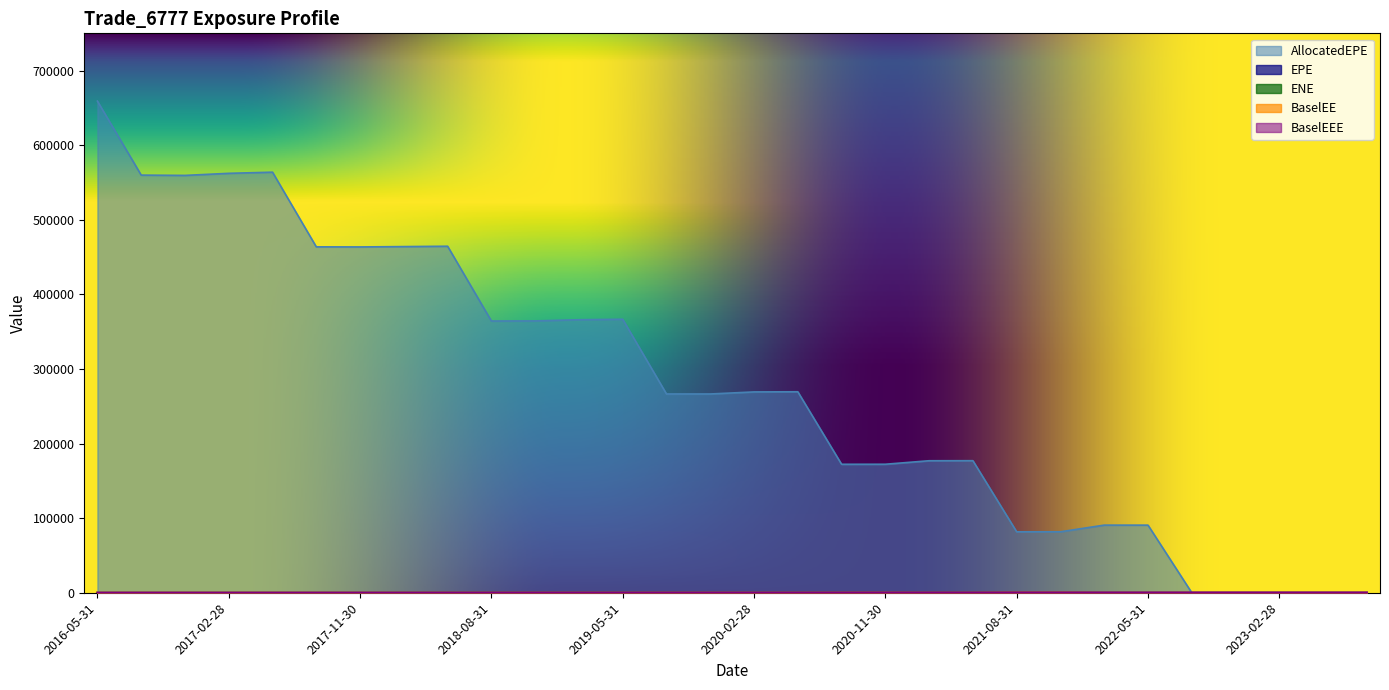

What position from the left is 2021-11-30?

23